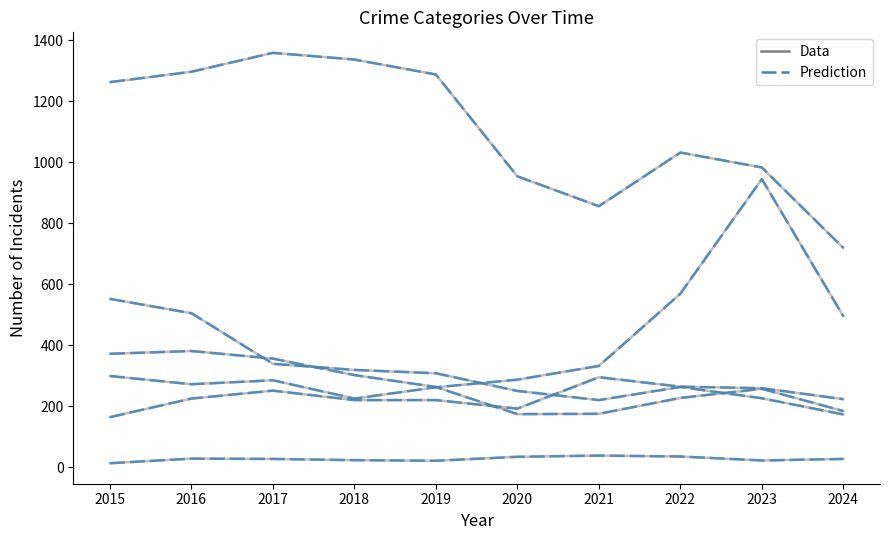

Reading left to right, extract all data points from this chart.

Aggravated Assault: 164	225	251	220	220	192	295	264	259	223
Burglary: 552	505	339	319	308	250	220	263	226	173
Motor Vehicle Theft: 299	272	285	225	262	287	332	569	945	495
Robbery: 372	381	356	302	263	174	175	227	257	184
Theft: 1263	1297	1359	1337	1288	954	856	1032	983	719
Homicide: 13	28	27	23	21	34	38	35	22	27